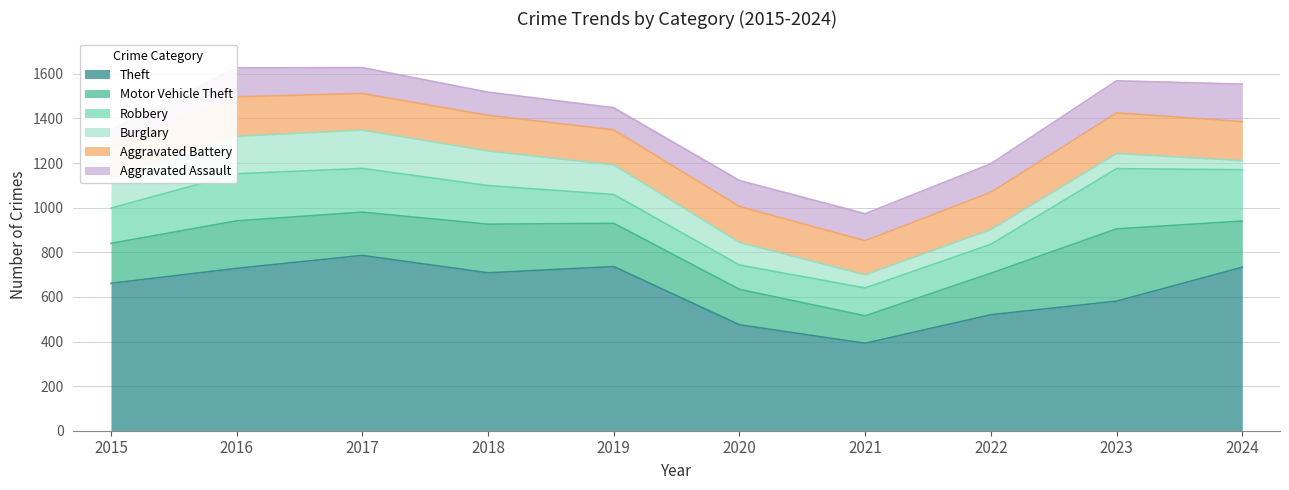

Between which two adjacent categories do Robbery and Aggravated Battery first intersect?

2018 and 2019